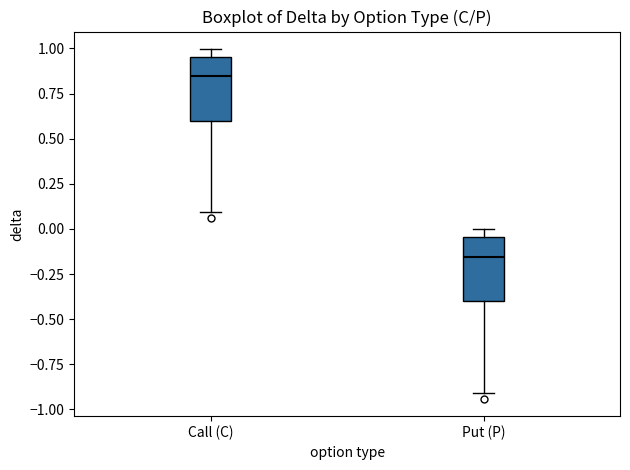

Where is the lower edge of the box for Call (C) on the y-axis? The values are not printed on the chart, so give them approximately, as read against the axis.

0.60